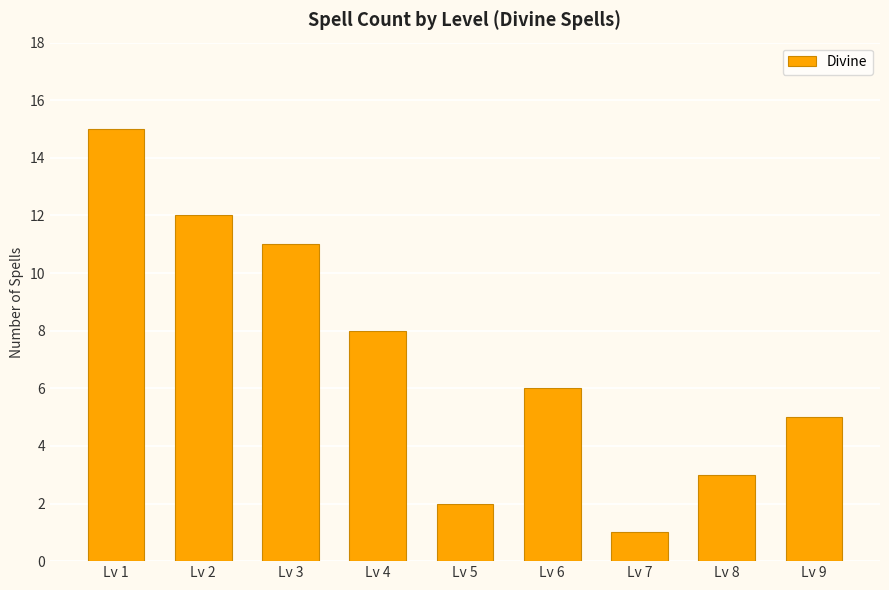

What is the sum of all values?

63